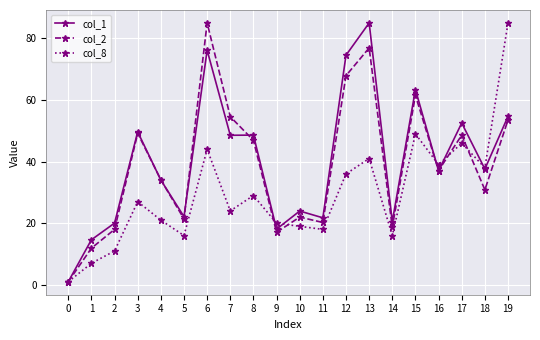

How many data points in col_2 are less than 37?

10